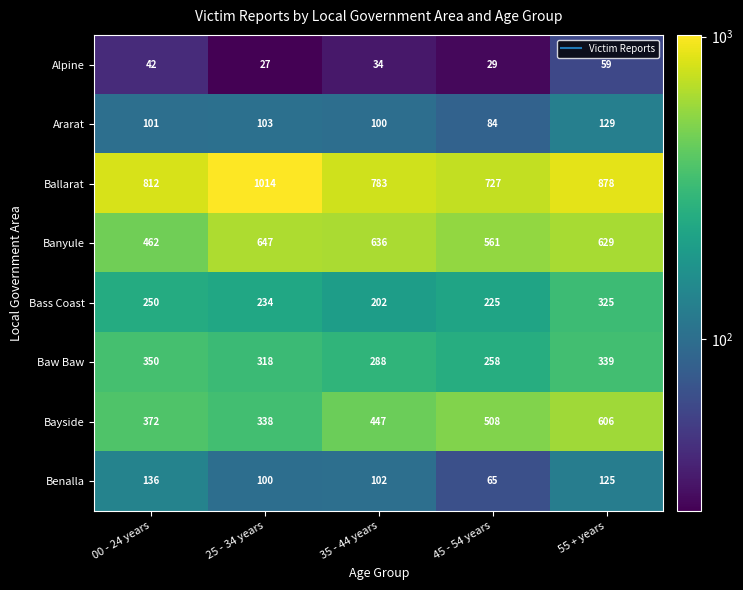

Which series changed the most between 00 - 24 years and 45 - 54 years?

Bayside